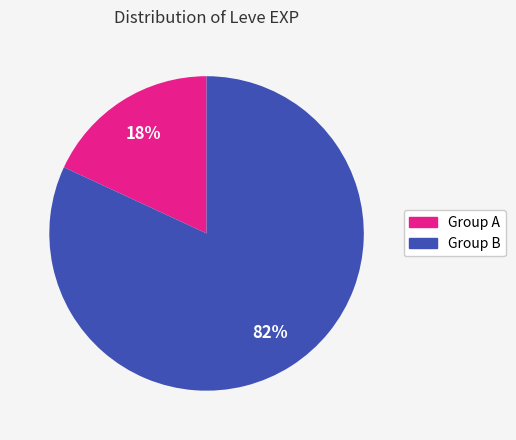

To the nearest percent, what is the difference between the largest and smallest slice percentages?

64%